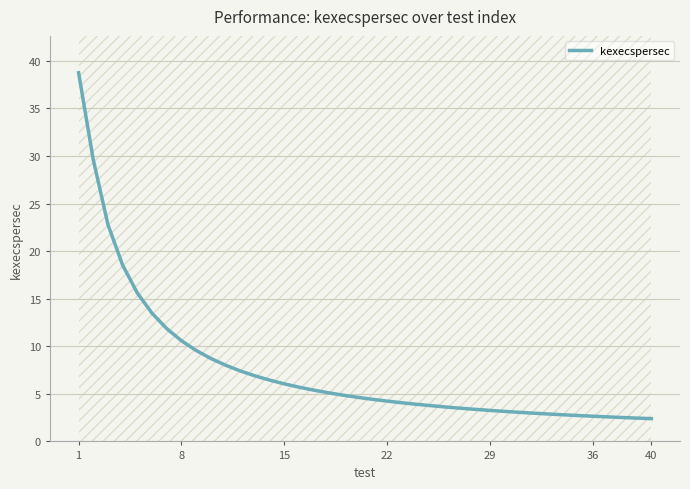

True or false: the data has more than 0 interior local peaks.

False